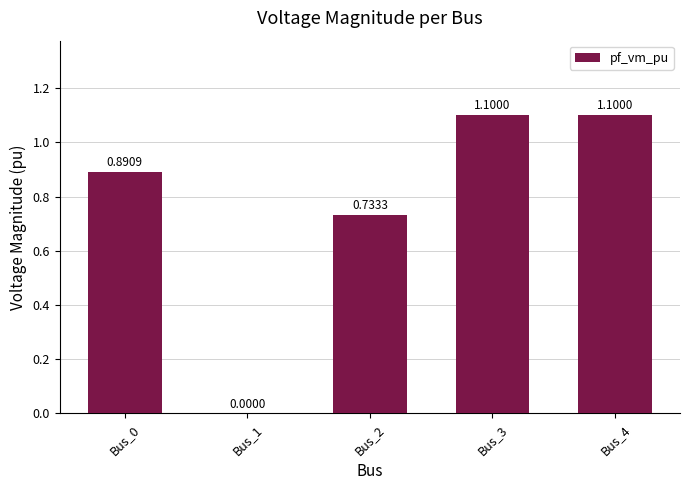

The value at Bus_3 is 1.1. True or false?

True